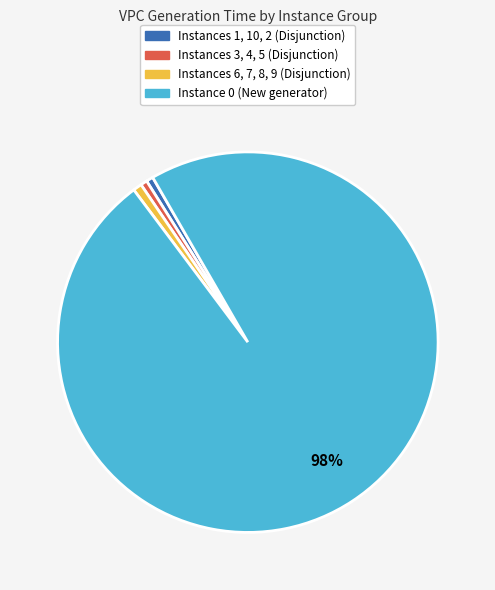

Is there any slice that represents more than half of the pie?

Yes